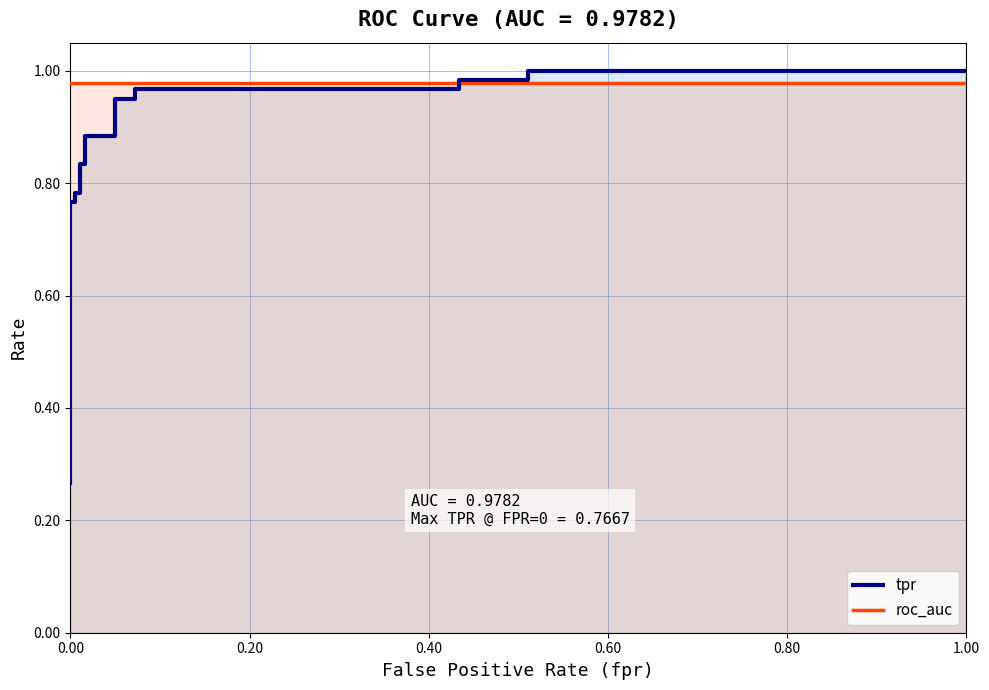

At how many categories does at least one series exceed 0?

19